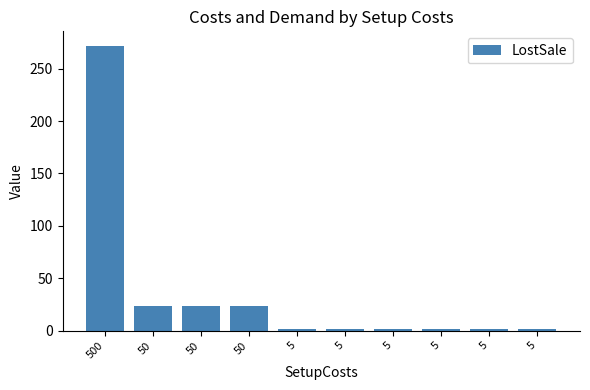

Reading right to left, list all the values displayed in this chart.

5=2	5=2	5=2	5=2	5=2	5=2	50=24	50=24	50=24	500=272